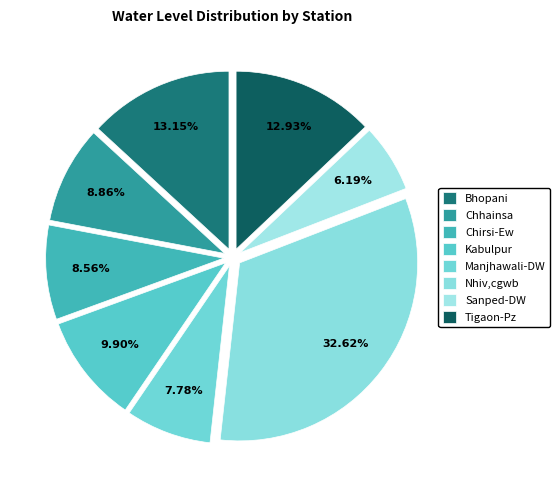

Which slice is the largest?

Nhiv,cgwb